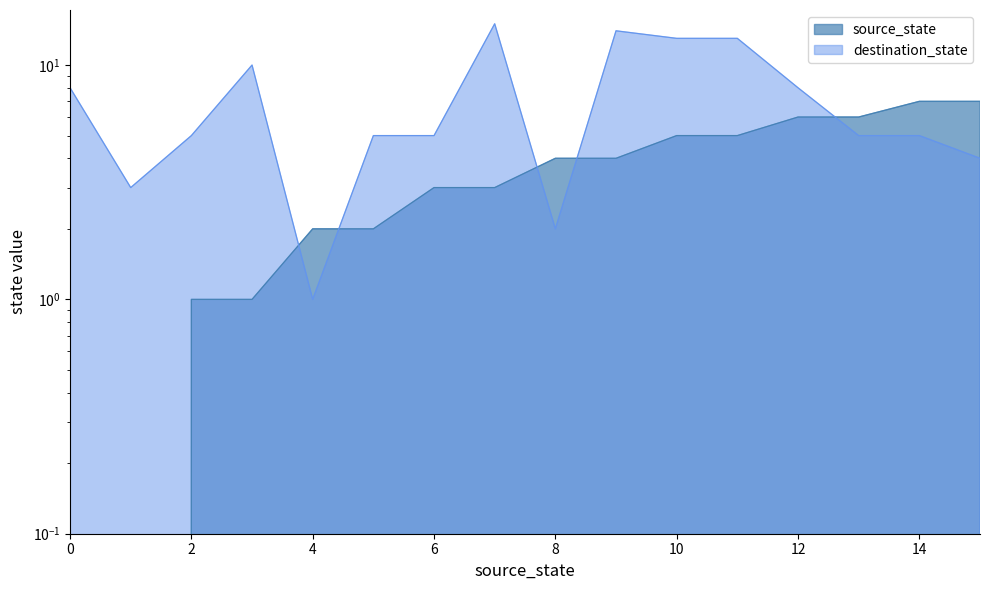

What is the spread (max minus min) of values at 8?

2